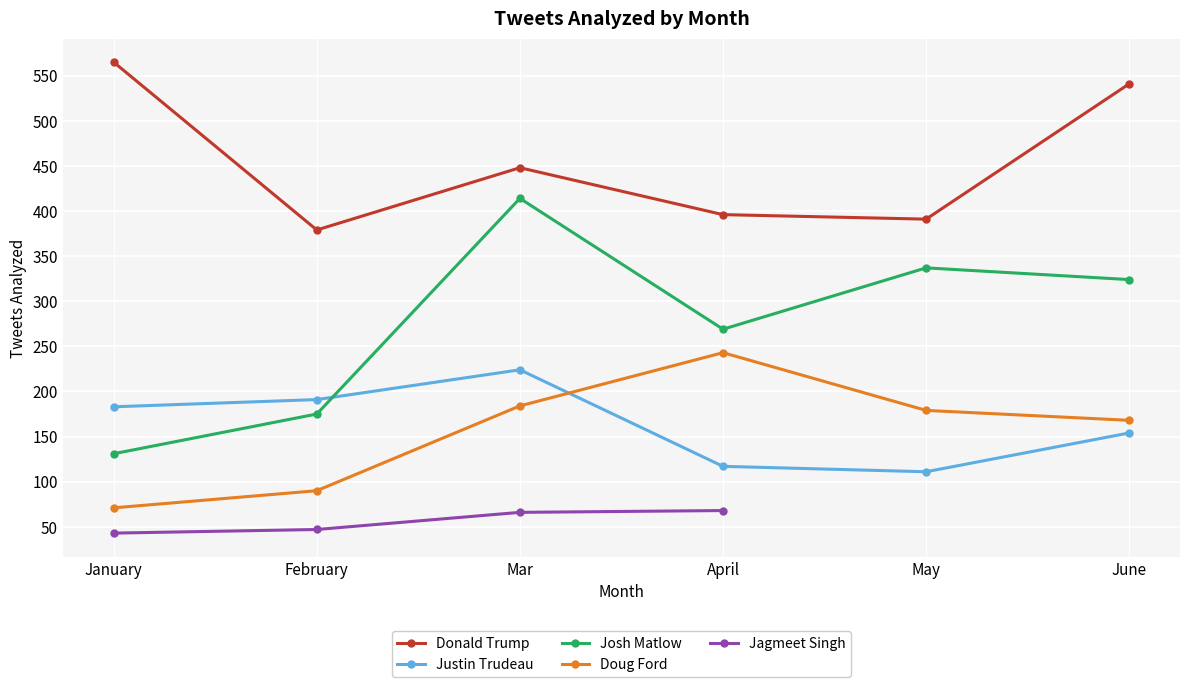

Rank the series at February from highest to lowest value.

Donald Trump, Justin Trudeau, Josh Matlow, Doug Ford, Jagmeet Singh